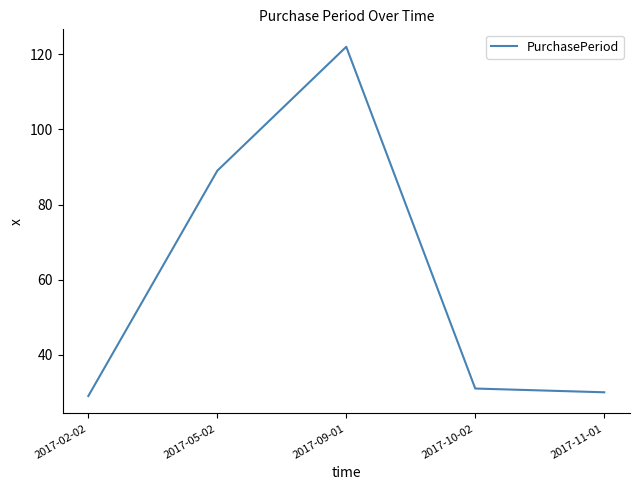

Approximately how many times larger is the value at 2017-05-02 compared to 2017-11-01?

3.0